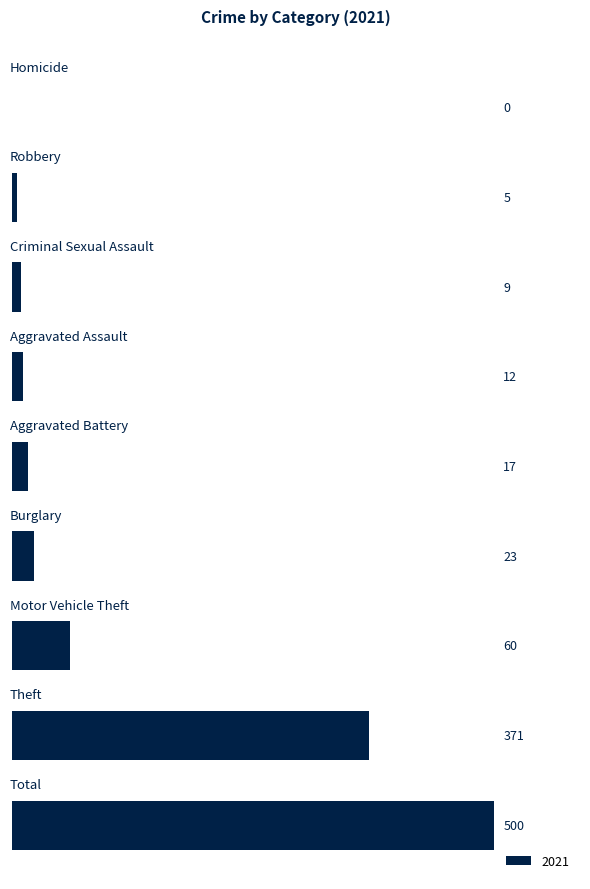

What is the sum of all values?

997